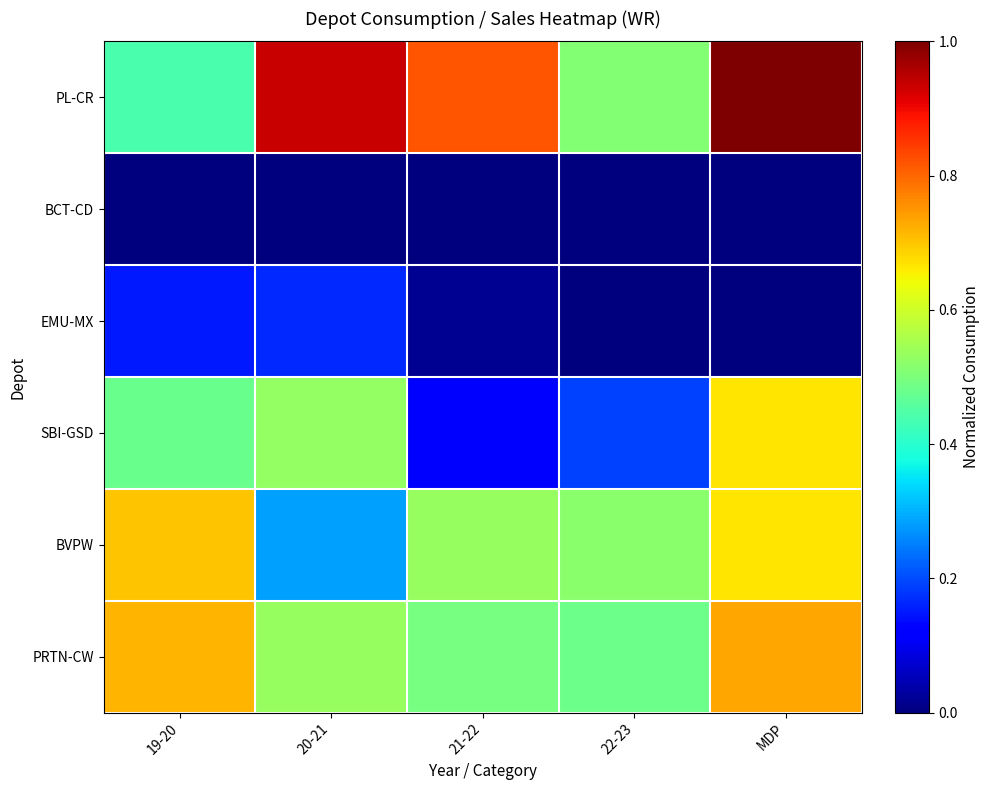

At which category is the sum across all series the highest?

MDP